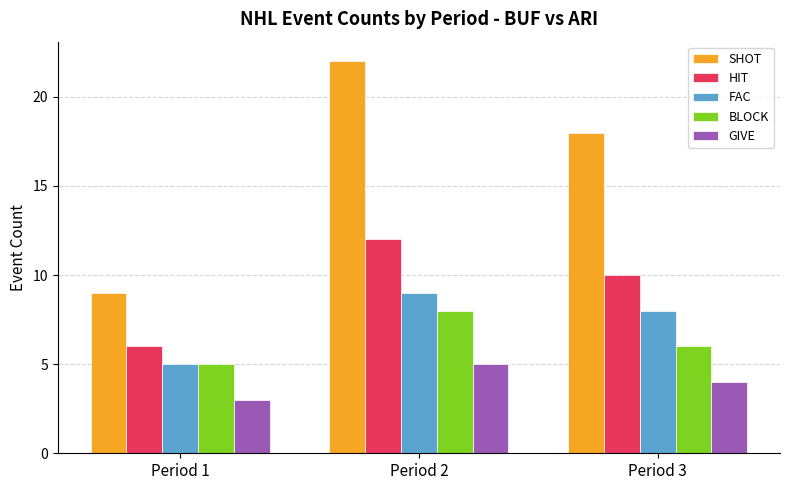

Are the bars grouped side by side (vs. stacked)?

Yes